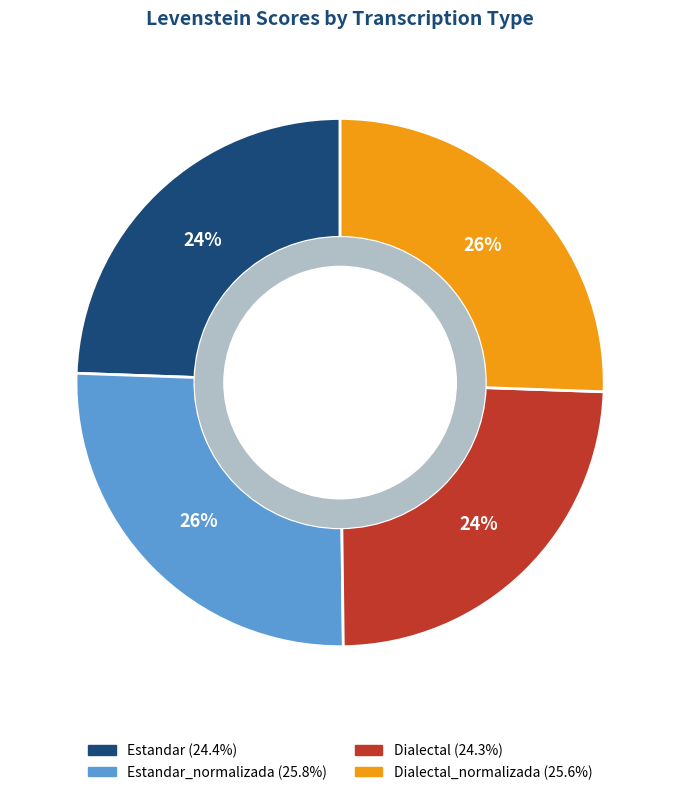

Is there a majority slice in this chart?

No